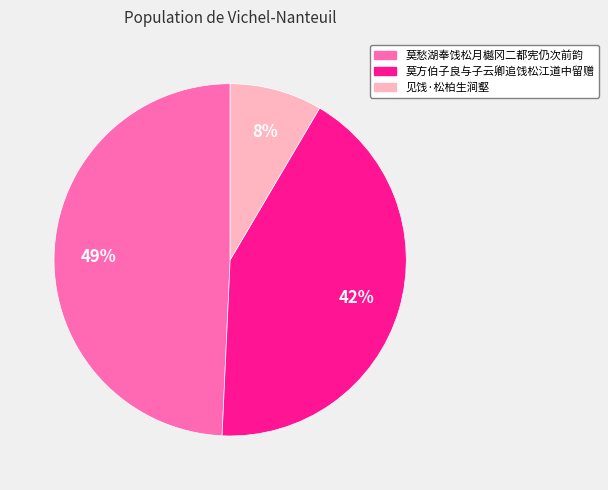

Is it true that 莫方伯子良与子云卿追饯松江道中留赠 is 42% of the pie?

True